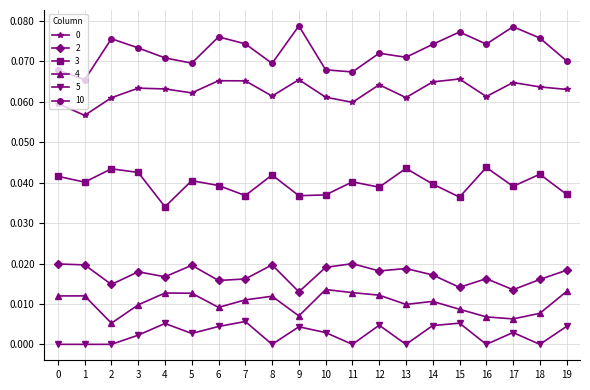

The 5 series shows 0.0 at 13. True or false?

True